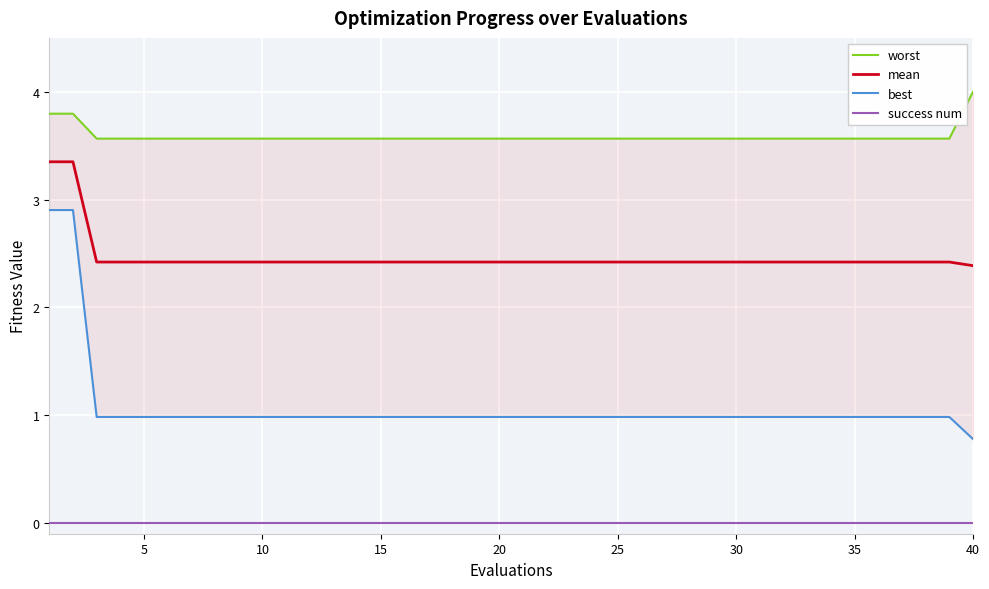

What are all the series names shown in the legend?

worst, mean, best, success num